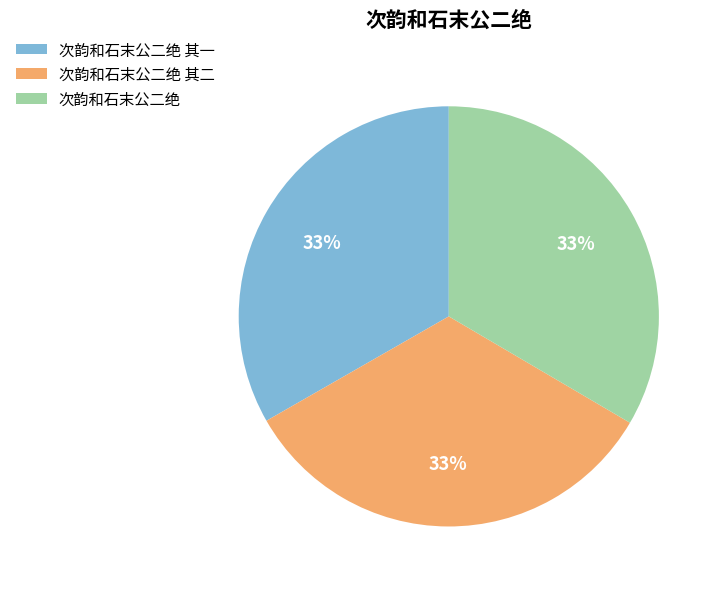

What percentage is the 次韵和石末公二绝 slice, to the nearest percent?

33%